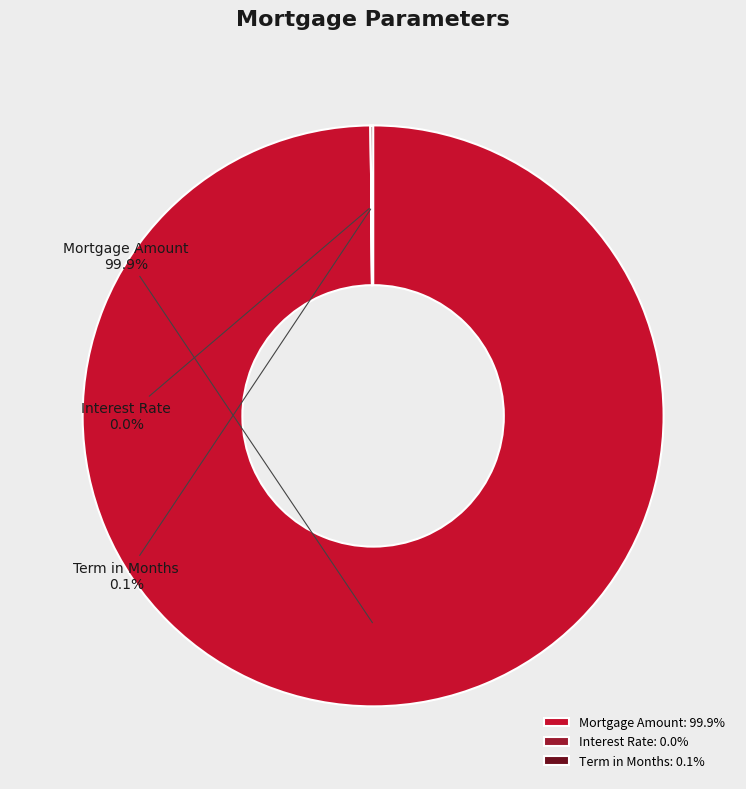

Is there a majority slice in this chart?

Yes